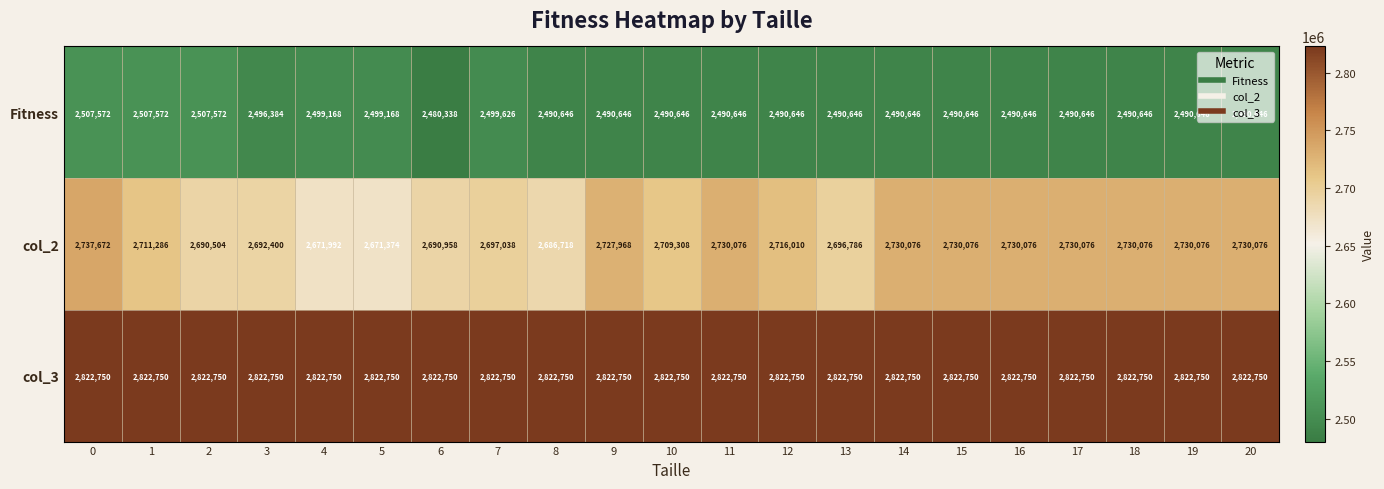

The Fitness series shows 1169622 at 20. True or false?

False